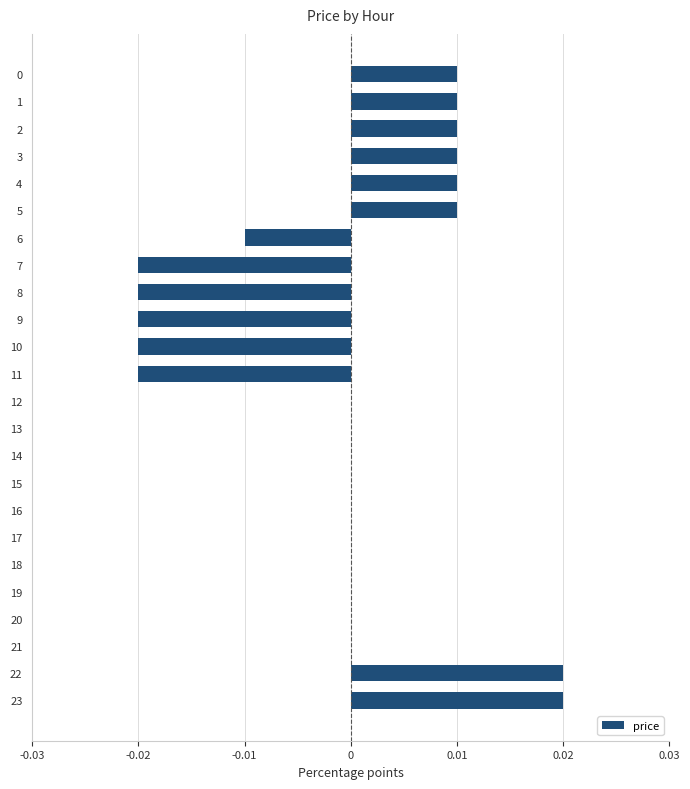

Between 15 and 23, which is larger?

23